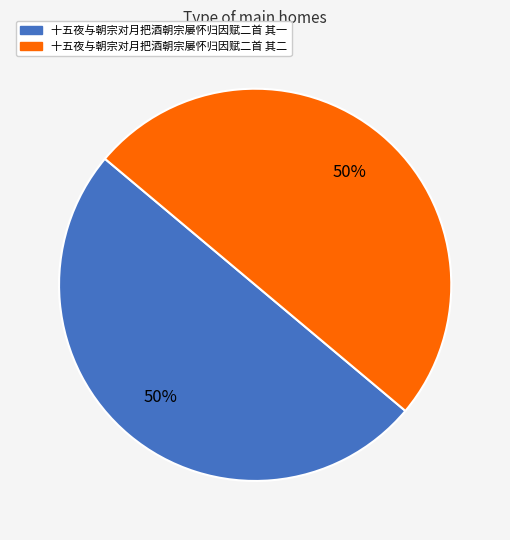

What is the ratio of the value at 十五夜与朝宗对月把酒朝宗屡怀归因赋二首 其二 to the value at 十五夜与朝宗对月把酒朝宗屡怀归因赋二首 其一?

1.0